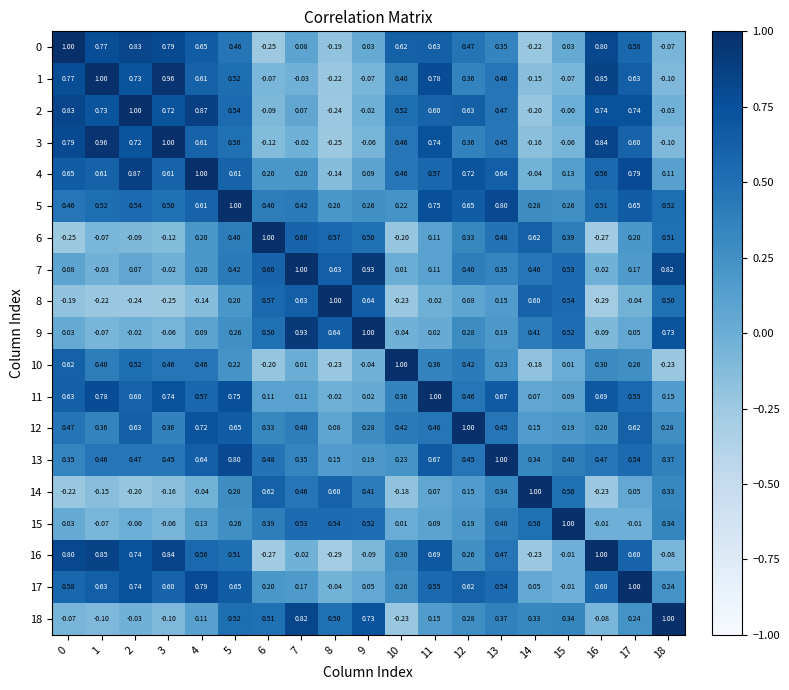

Is the value of 10 at 2 greater than the value of 7 at 3?

Yes